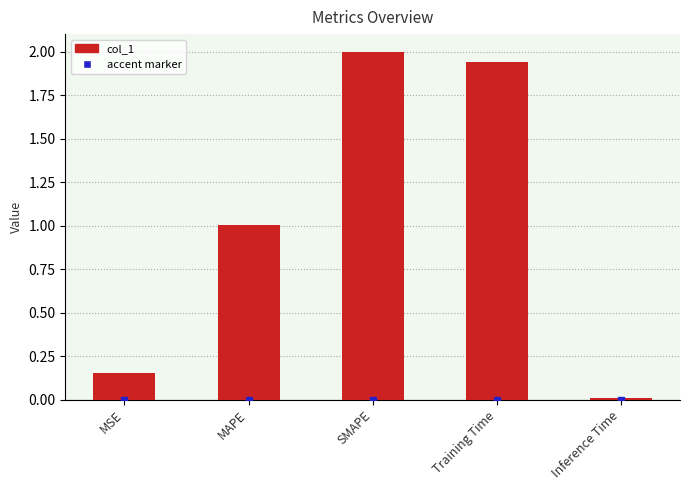

True or false: the data shows 2.0 at SMAPE.

True